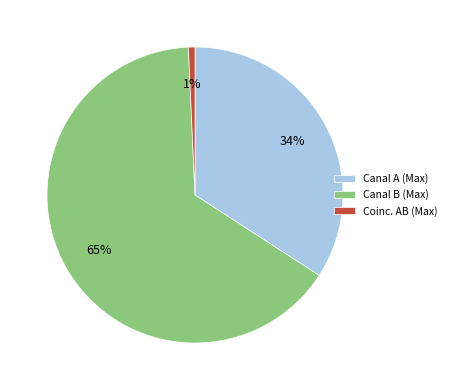

Which slice is the smallest?

Coinc. AB (Max)